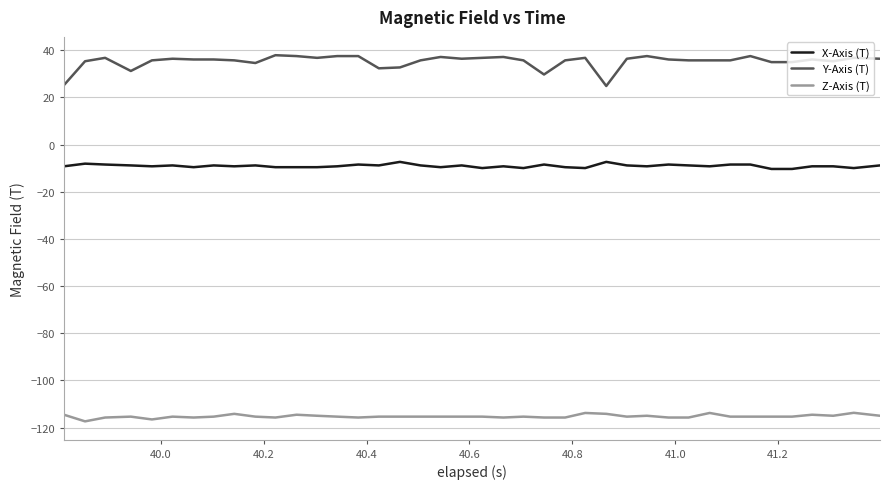

What is the lowest value of the Y-Axis (T) series?

24.9